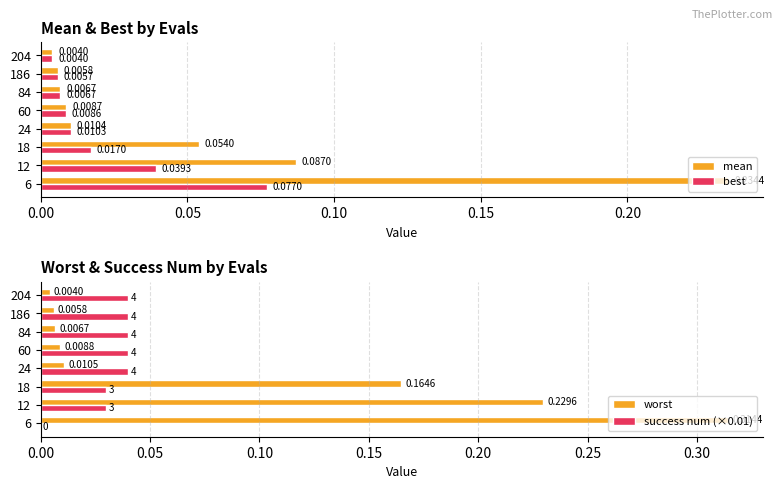

How many bars are there in total?

32